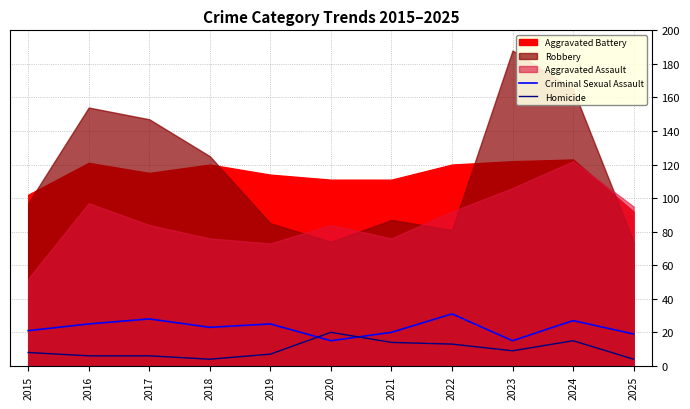

True or false: Criminal Sexual Assault has a value of 28 at 2017.

True